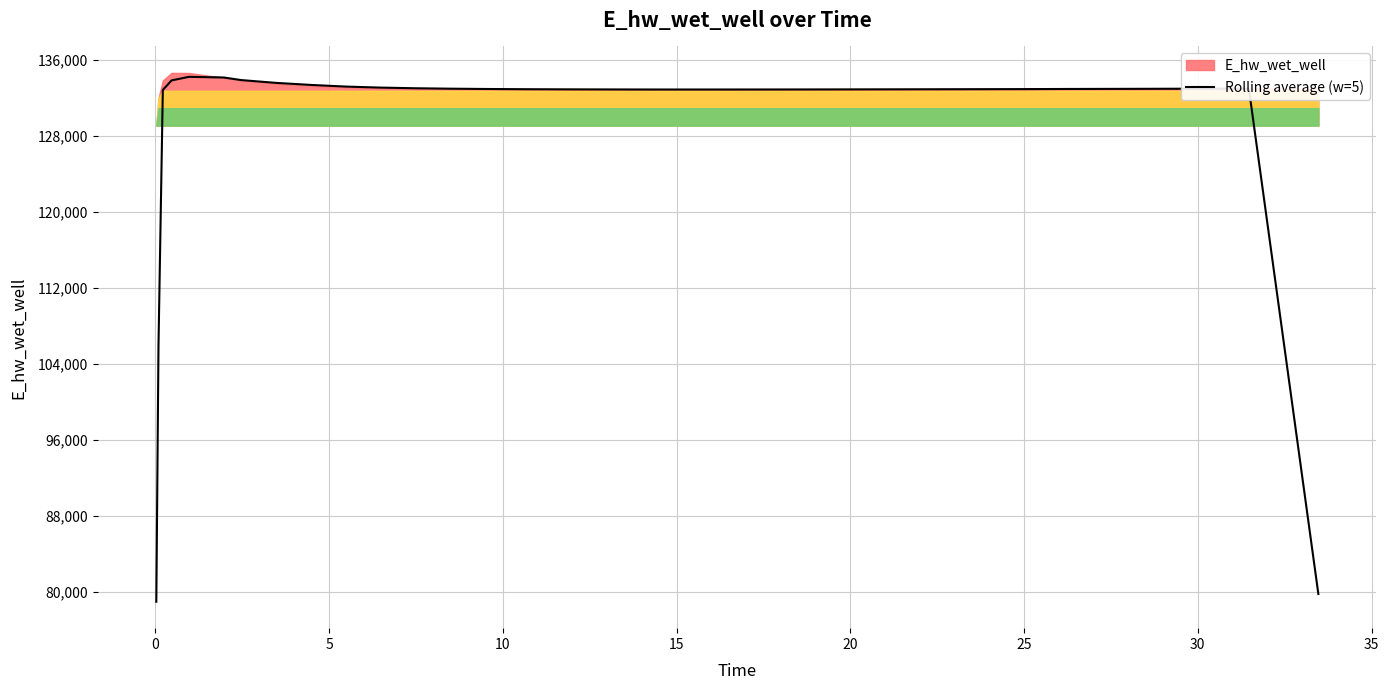

True or false: the data has more than 1 interior local peaks.

True